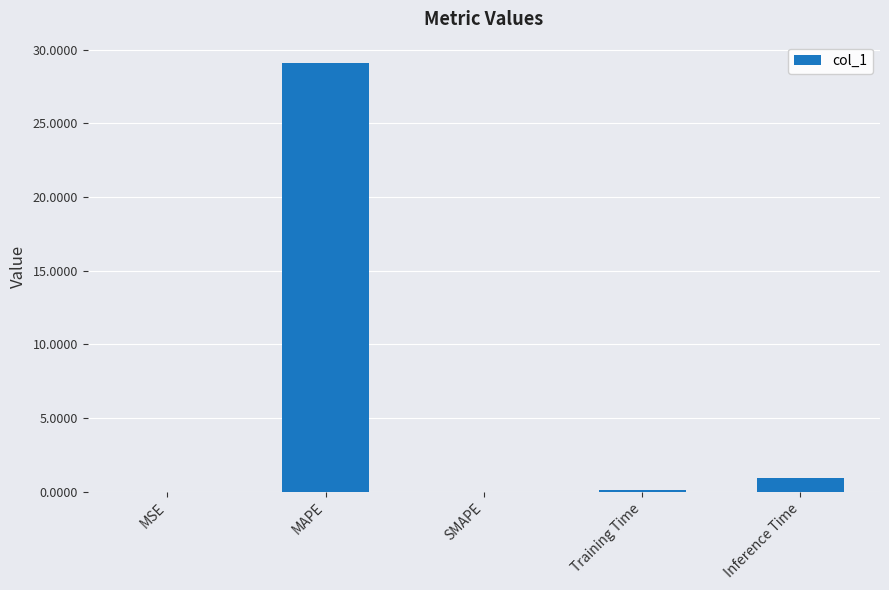

Where is the data nearest to the value 14?

Inference Time